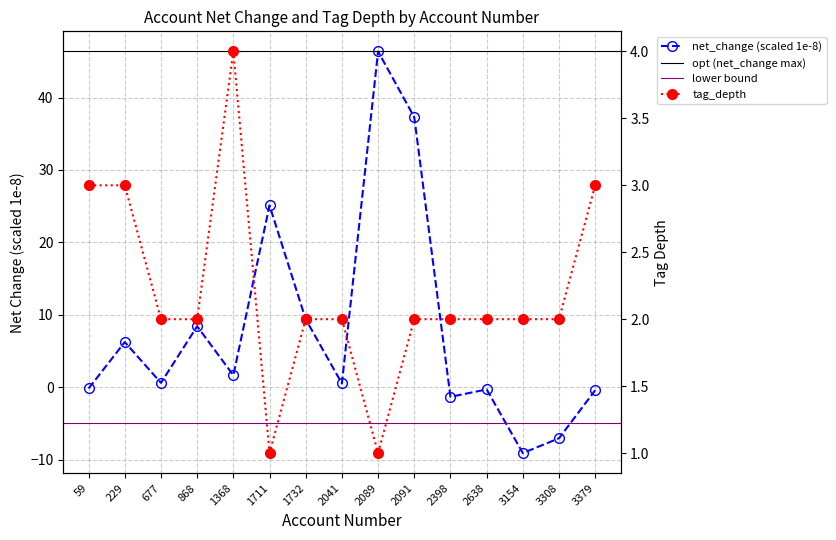

Which label corresponds to the smallest value in the chart?

3154